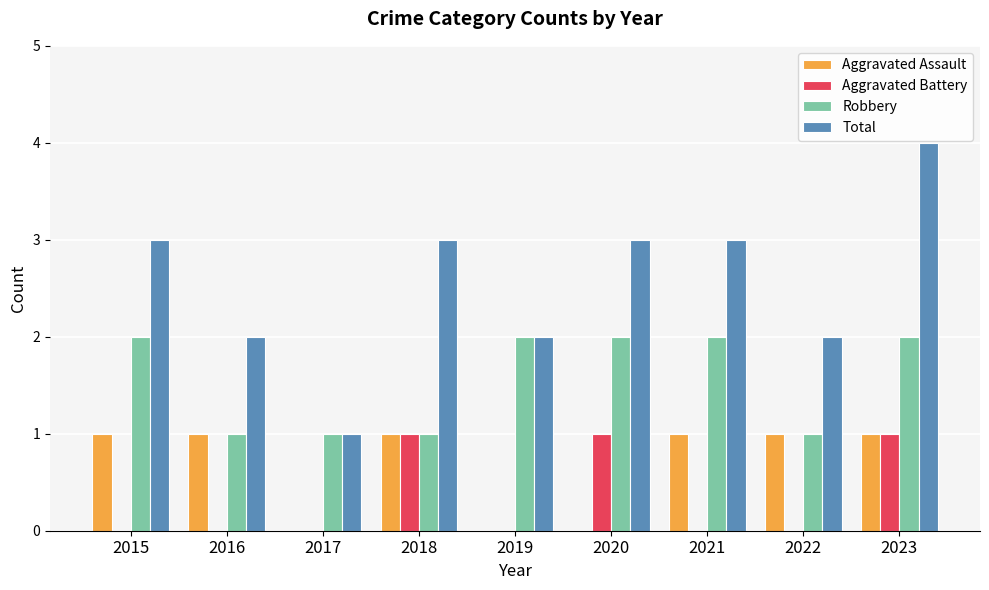

What is the maximum value shown in the chart?

4